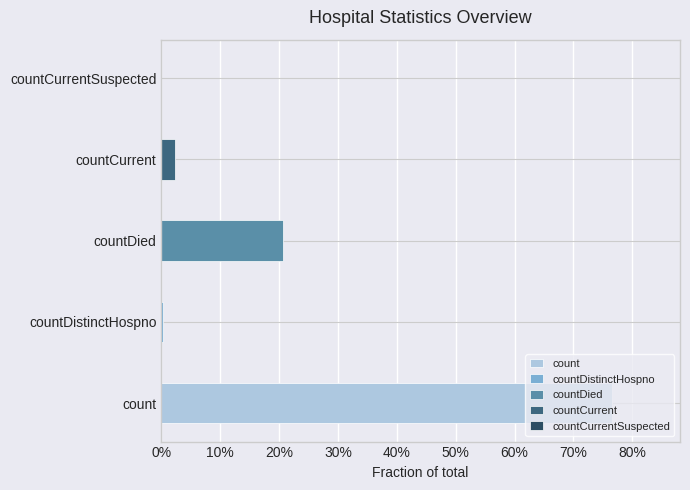

How many categories are shown in the chart?

5